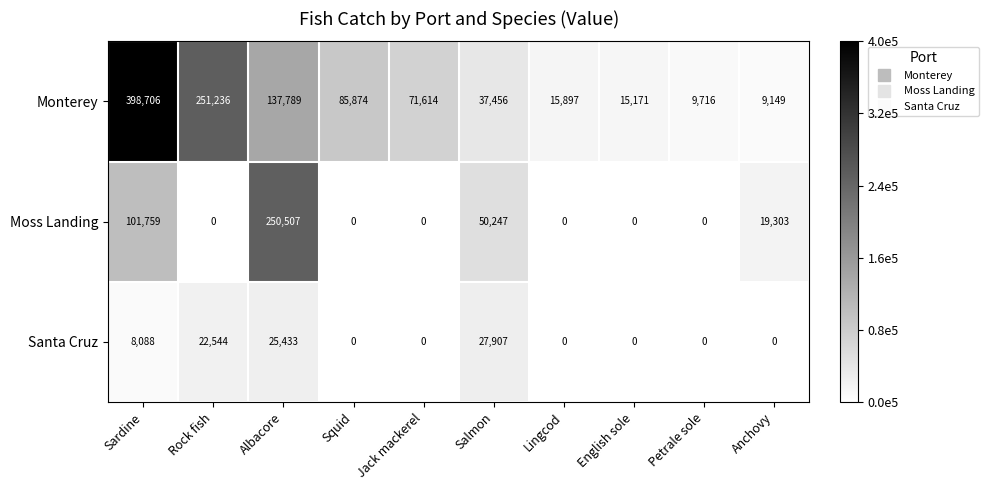

The value of Santa Cruz at Albacore is 7018. True or false?

False